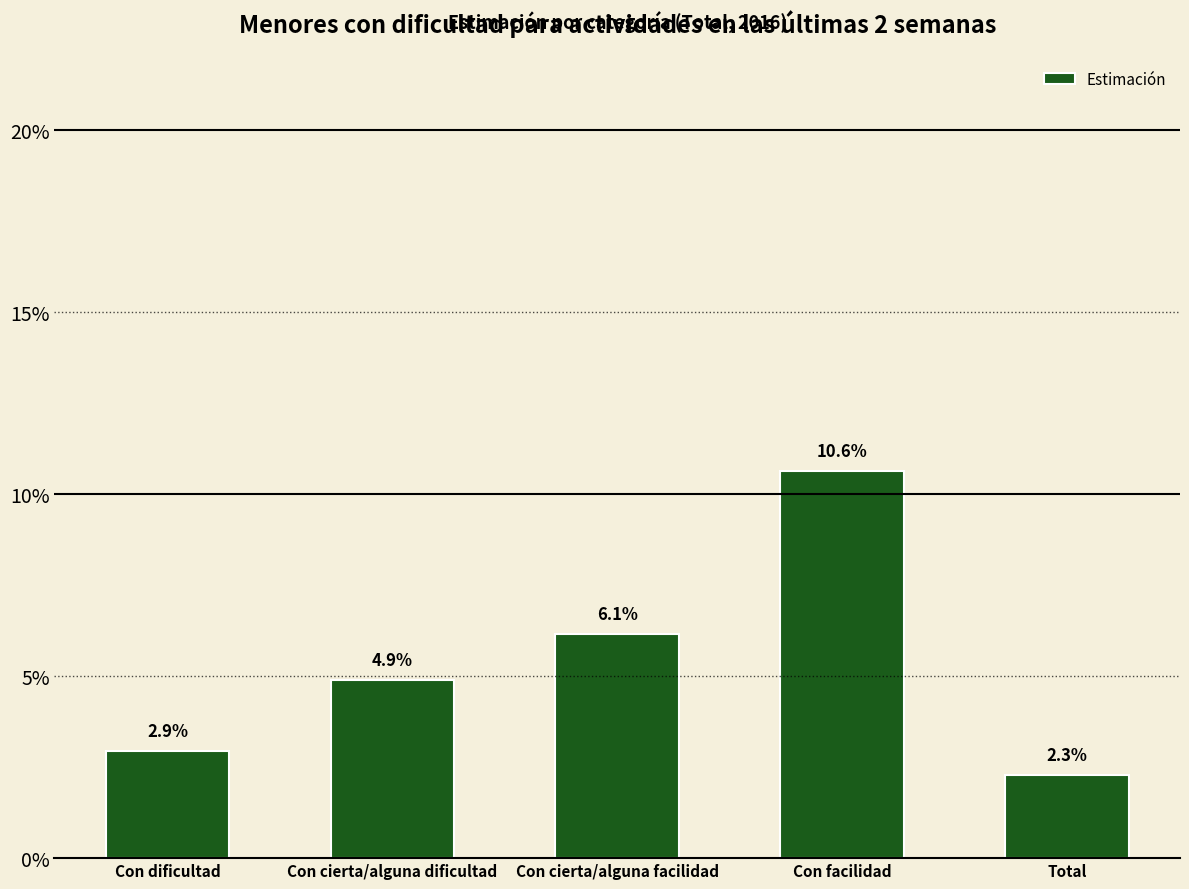

List the labels in order of value, smallest first.

Total, Con dificultad, Con cierta/alguna dificultad, Con cierta/alguna facilidad, Con facilidad